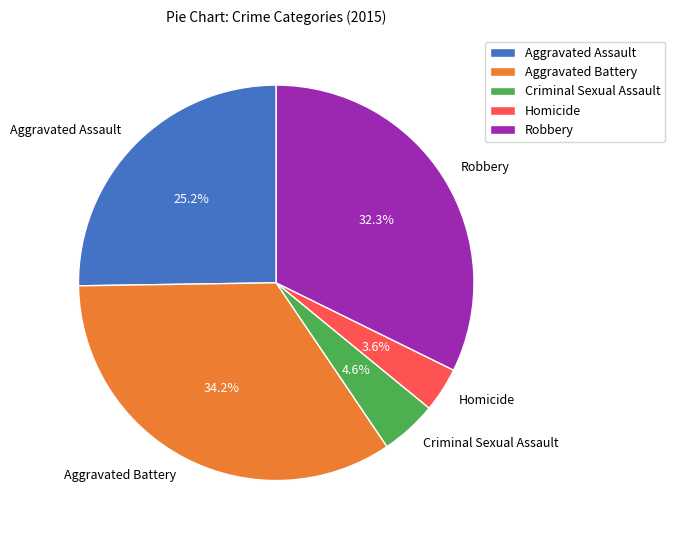

Does any single category account for the majority?

No